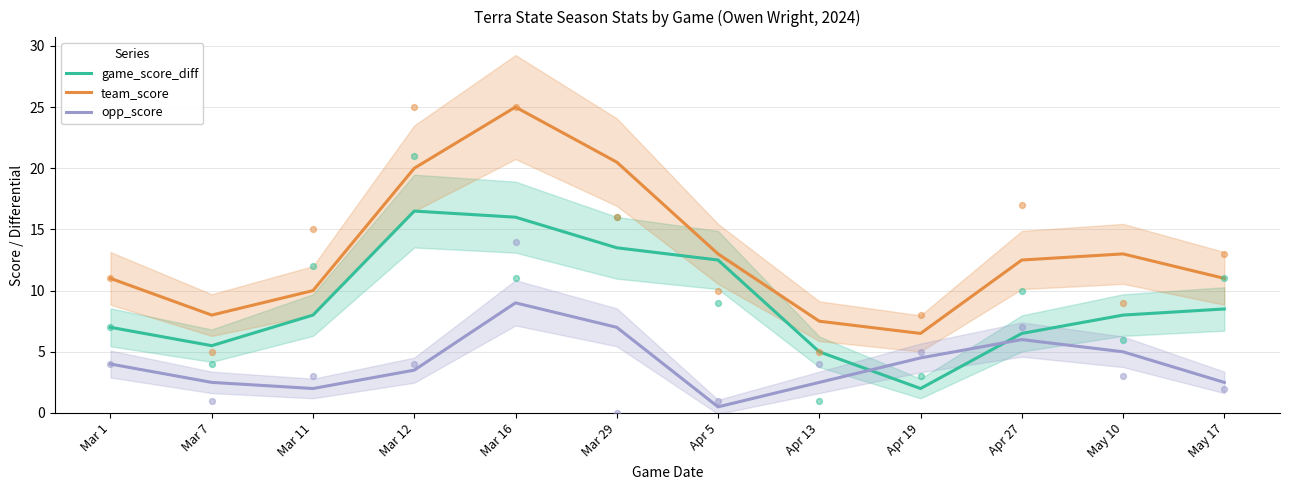

Which series contains the lowest Y value?

opp_score